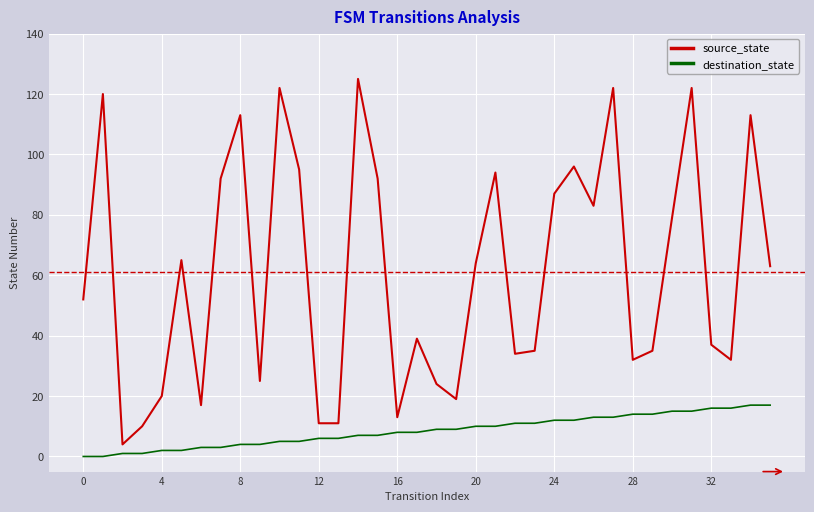

What is the difference between the maximum and minimum values in the source_state series?

121